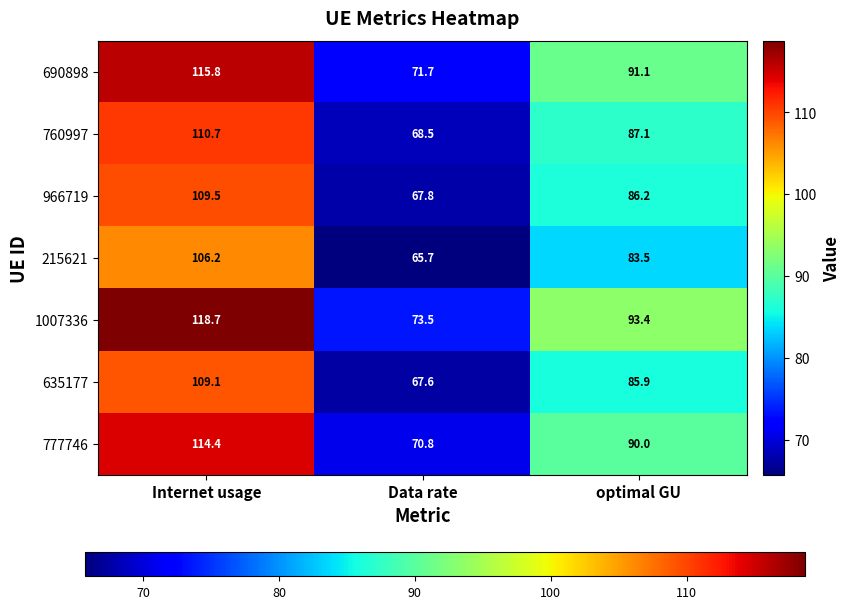

Which series has the widest spread of values?

1007336